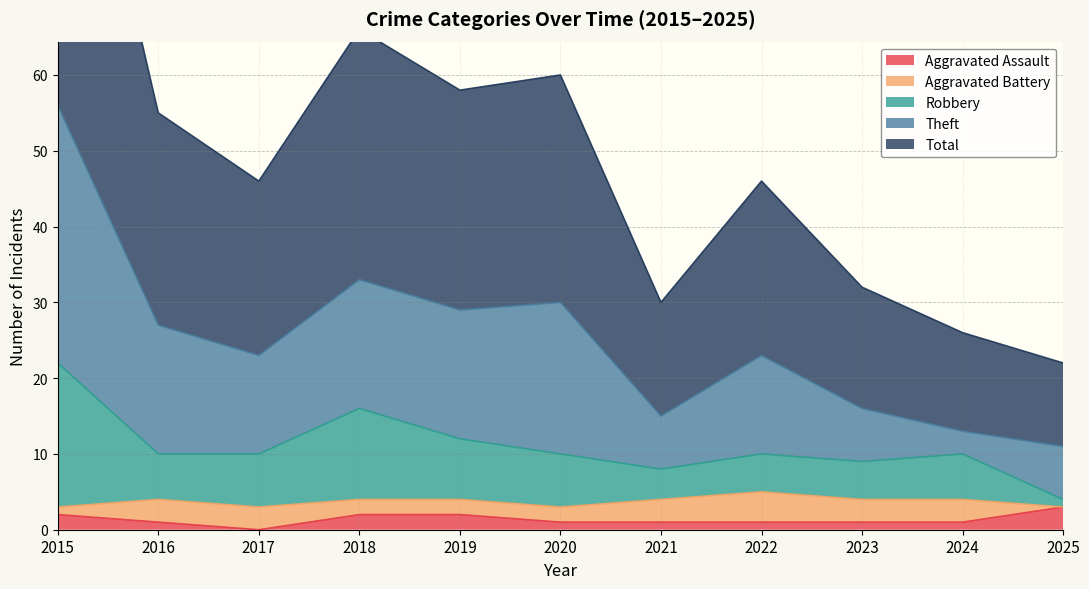

Where does the Aggravated Assault series first go above 1?

2015